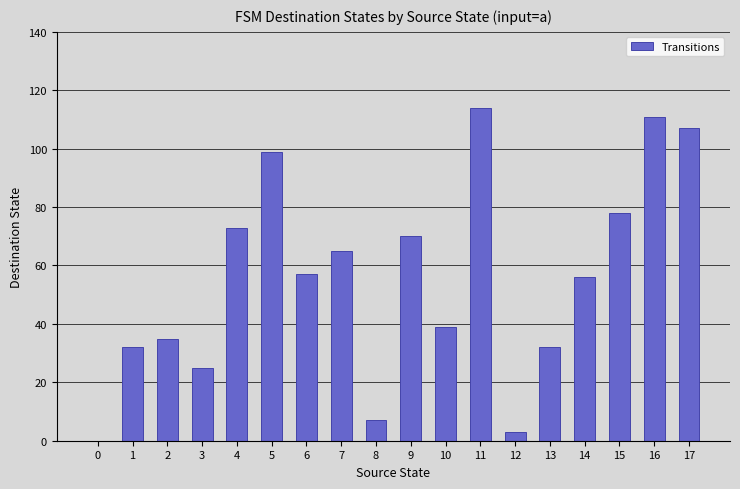

Which label corresponds to the largest value in the chart?

11